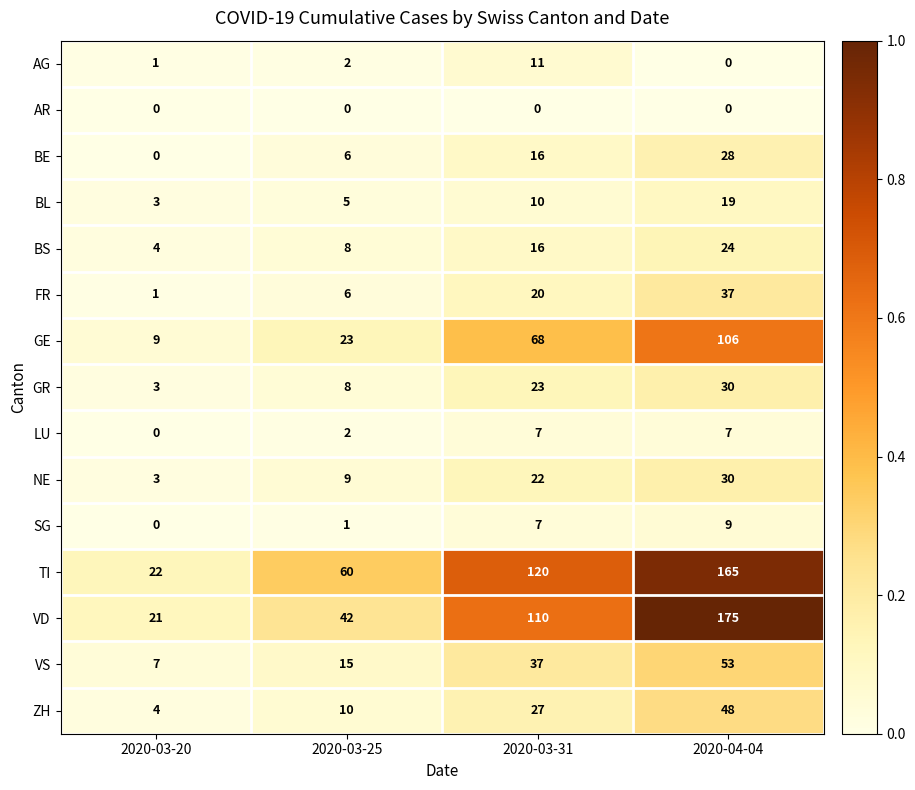

Count the SG values in the range 1 to 9.

3